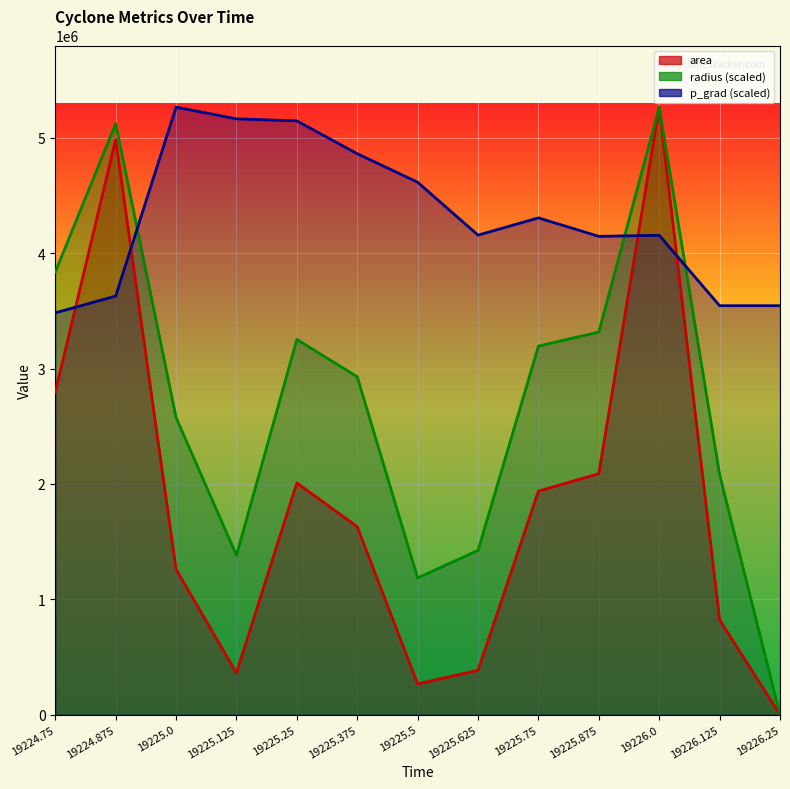

What is the difference between the radius values at 19226.125 and 19225.5?

895661.7